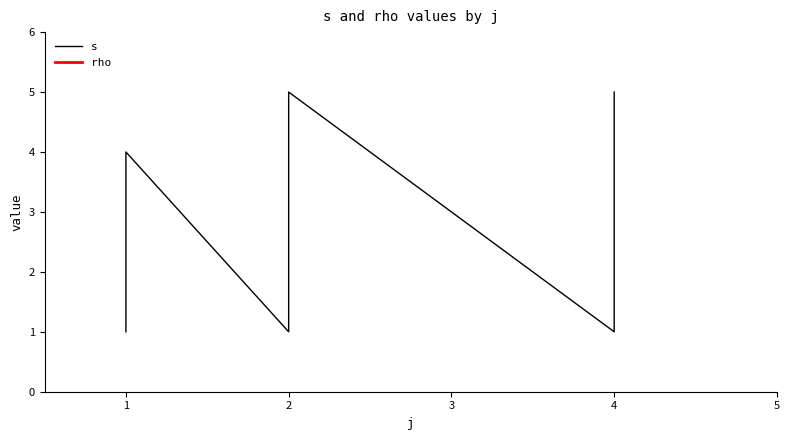

Approximately how many times larger is the value at 4 compared to 2?

0.5